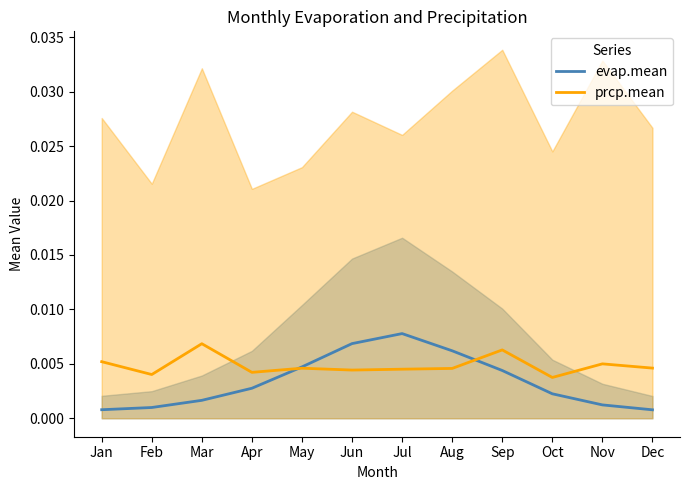

What is the sum of all prcp.mean values?

0.1